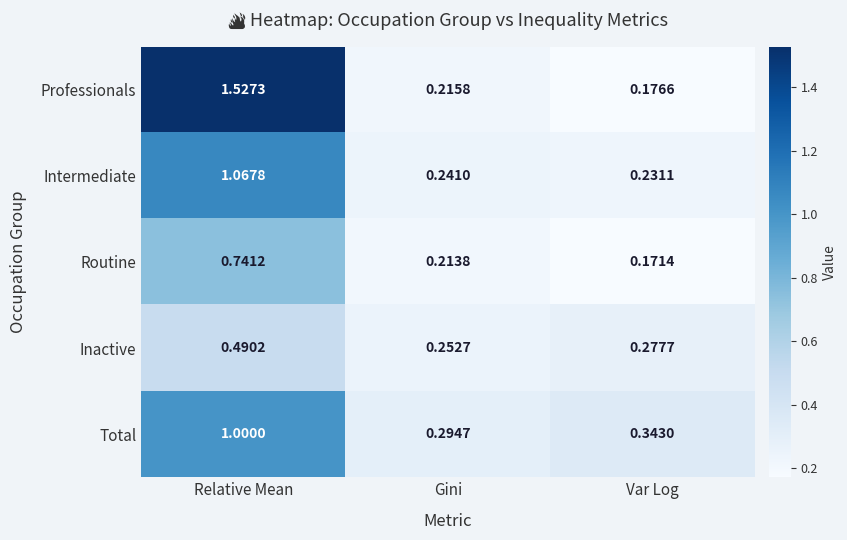

At which category does the chart reach its minimum across all series?

Var Log